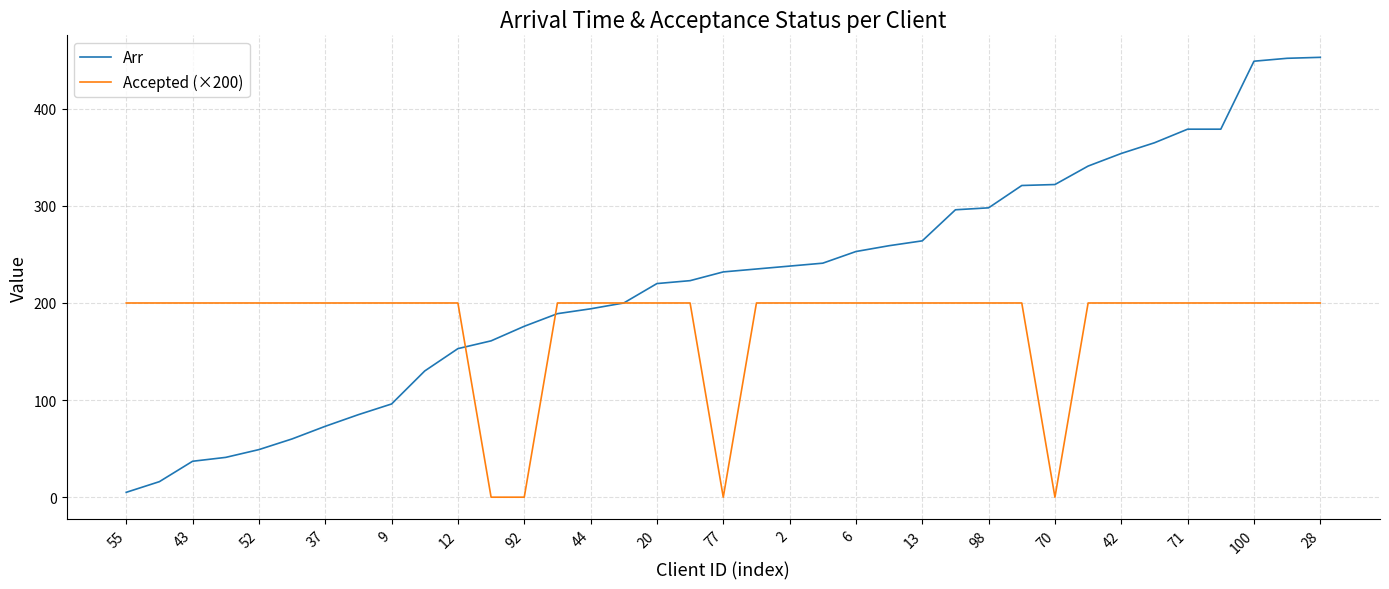

Which series has the largest total across all categories?

Arr